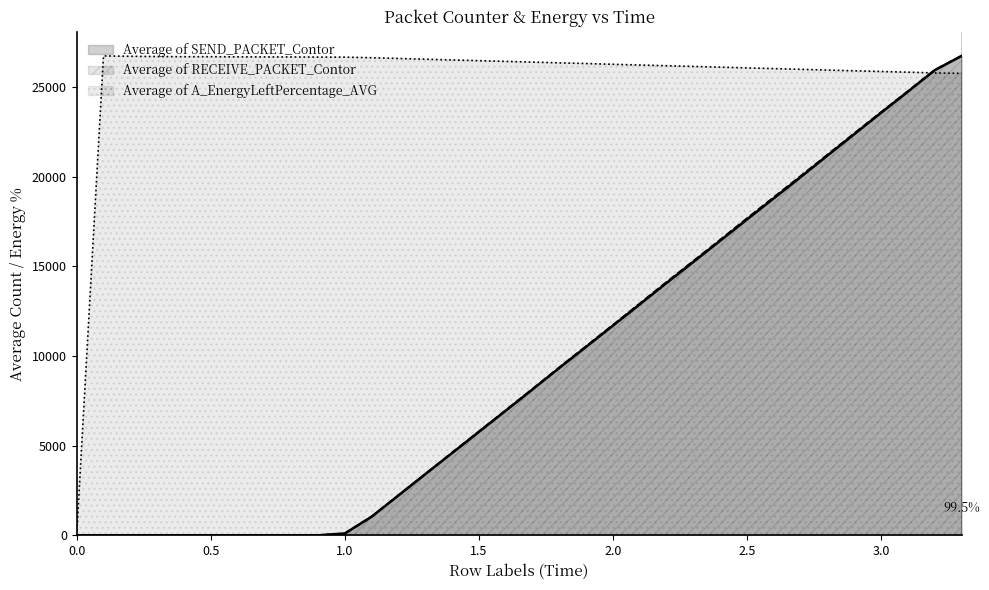

Where does the Average of RECEIVE_PACKET_Contor series first go above 8162?

1.7